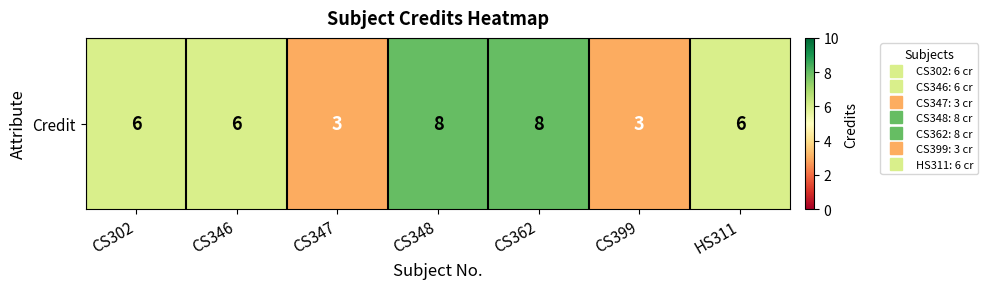

Is it true that the value at HS311 is 6?

True